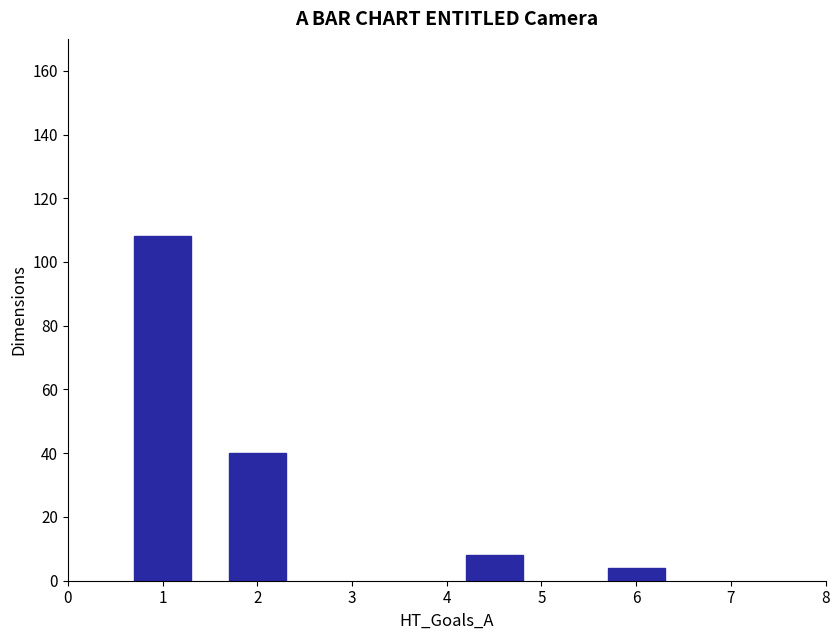

Does the chart contain stacked bars?

No